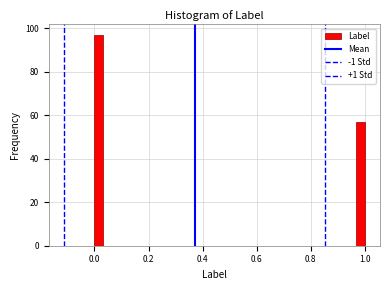

Around what value on the x-axis is the tallest bar? Give the approximate position of its centre, as read against the axis.

0.02